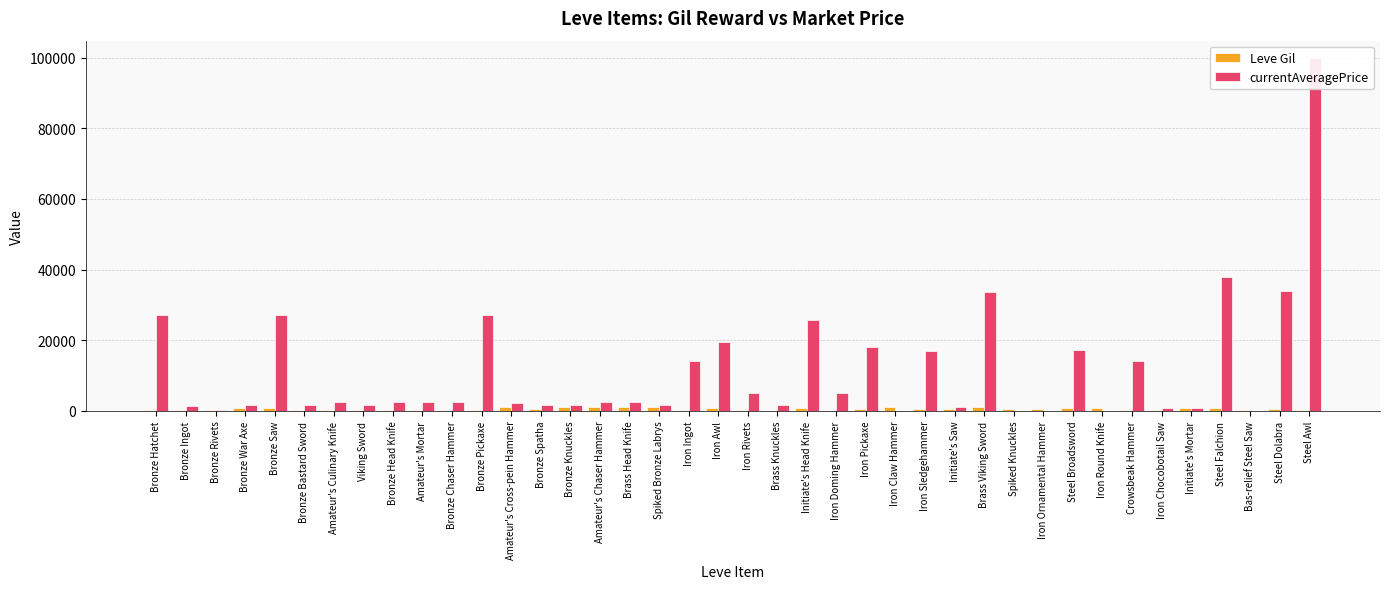

Where does the Leve Gil series first go above 600?

Bronze War Axe